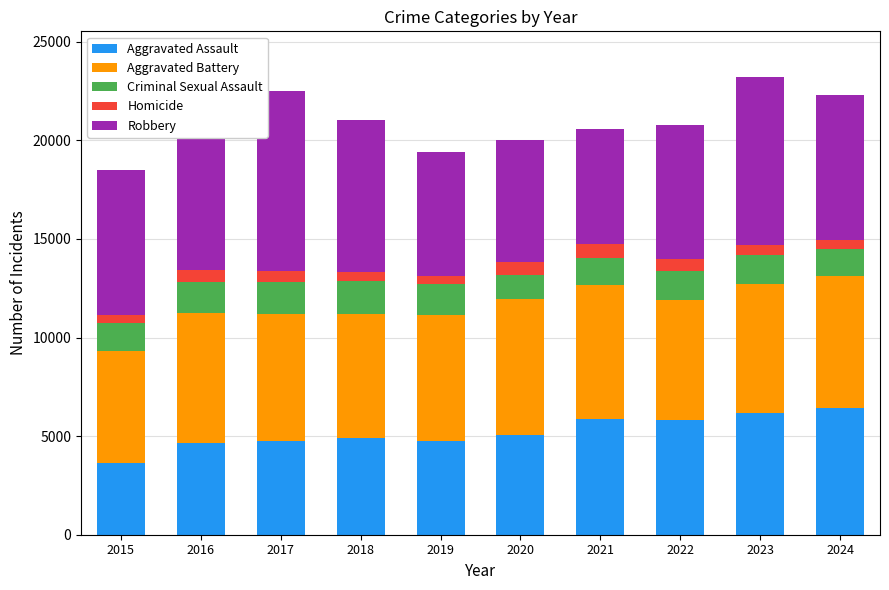

List the labels in order of Homicide value, smallest first.

2015, 2019, 2018, 2024, 2023, 2017, 2022, 2016, 2020, 2021